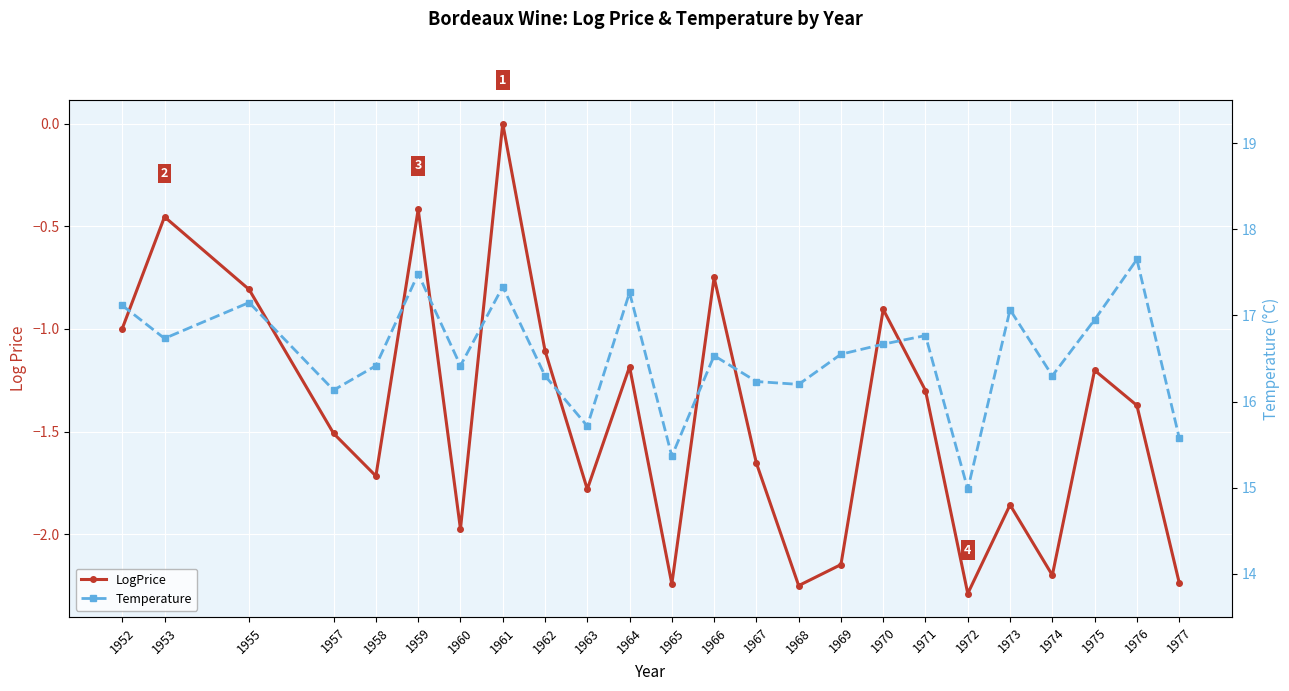

What is the difference between the maximum and minimum values in the Temperature series?

2.7